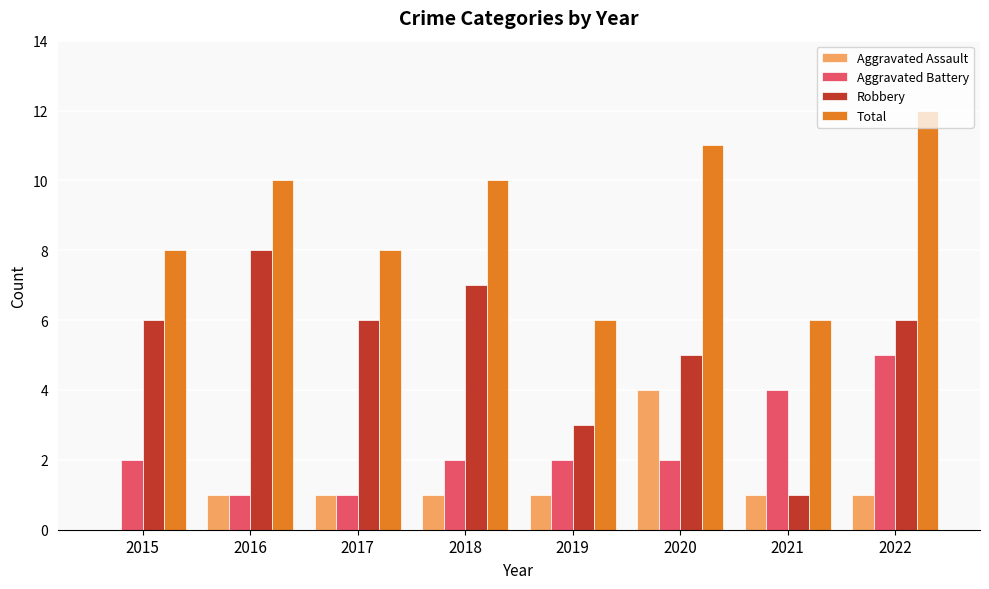

The Robbery series shows 8 at 2016. True or false?

True